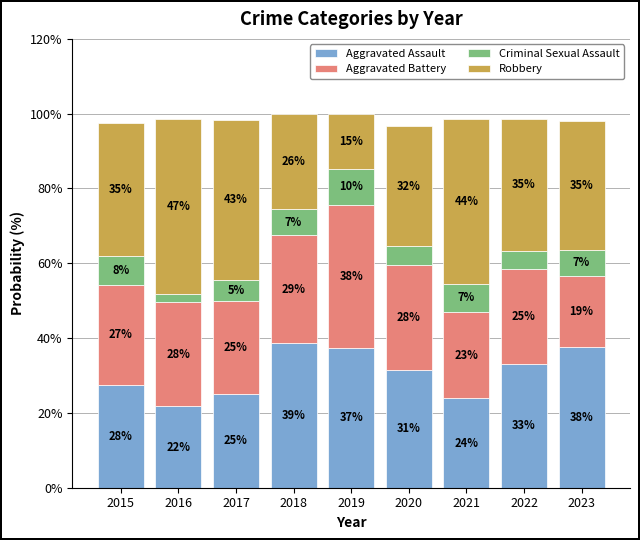

What is the difference between the Robbery values at 2023 and 2019?

19.8